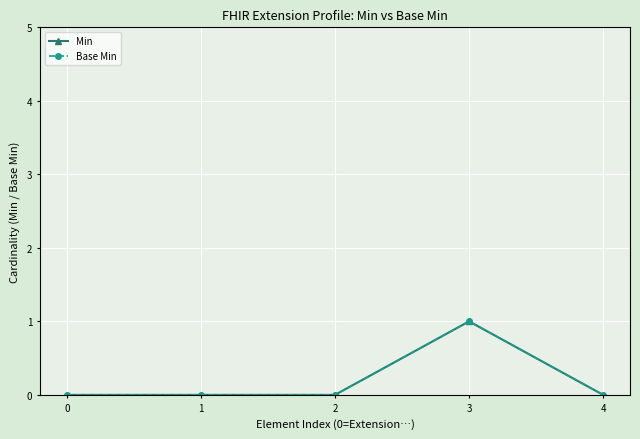

Is this an area chart (filled region under the line)?

No